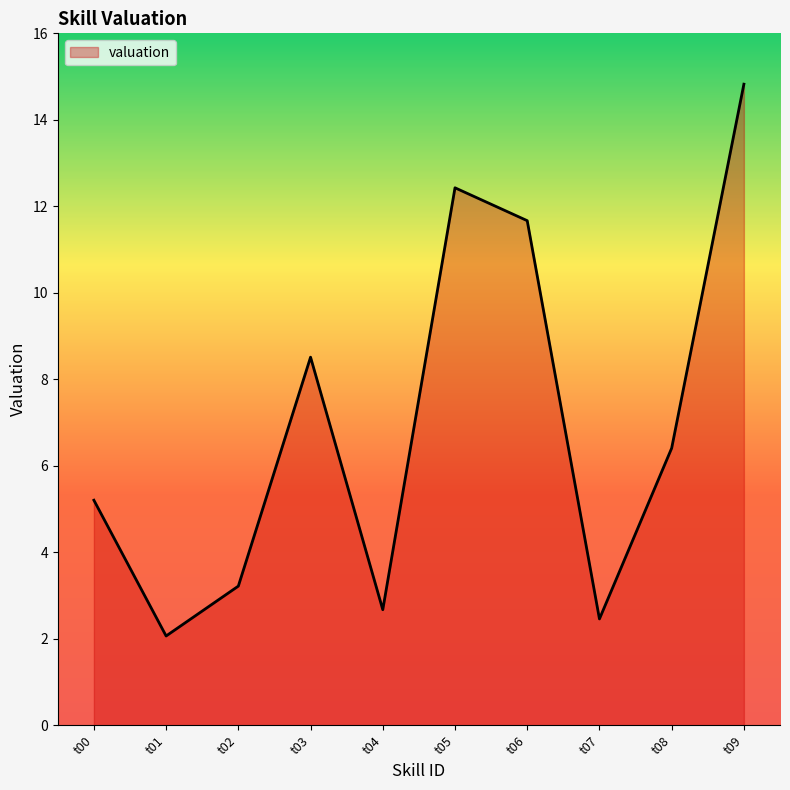

Where does the data first go above 6?

t03